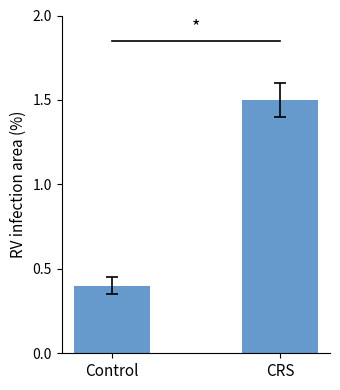

Are the bars grouped side by side (vs. stacked)?

No